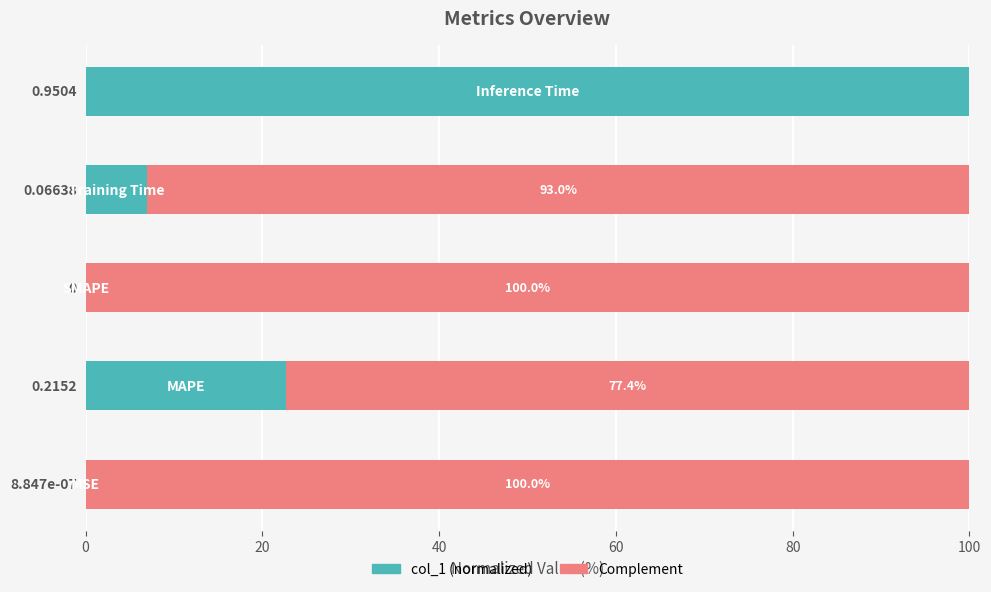

Which series has the largest range (max minus min)?

col_1 (normalized)